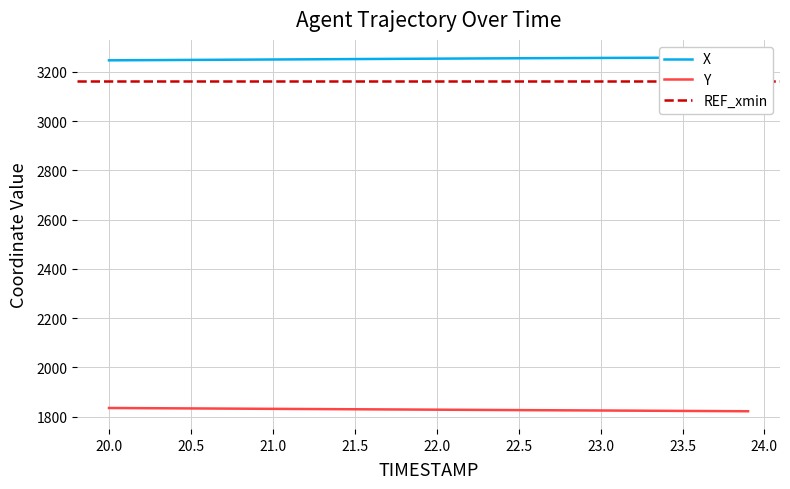

Reading left to right, extract all data points from this chart.

X: 3247.2	3247.5	3247.8	3248.1	3248.5	3248.8	3249.2	3249.5	3249.8	3250.2	3250.5	3250.9	3251.2	3251.6	3251.9	3252.2	3252.6	3252.9	3253.3	3253.6	3254.0	3254.3	3254.6	3254.9	3255.2	3255.5	3255.8	3256.1	3256.3	3256.6	3256.8	3257.1	3257.3	3257.5	3257.7	3257.8	3258.0	3258.1	3258.2	3258.3
Y: 1834.9	1834.5	1834.2	1833.8	1833.5	1833.1	1832.8	1832.4	1832.1	1831.8	1831.4	1831.1	1830.7	1830.4	1830.0	1829.7	1829.4	1829.0	1828.7	1828.3	1828.0	1827.7	1827.3	1827.0	1826.6	1826.3	1826.0	1825.6	1825.3	1825.0	1824.7	1824.3	1824.0	1823.7	1823.3	1823.0	1822.7	1822.3	1822.0	1821.6